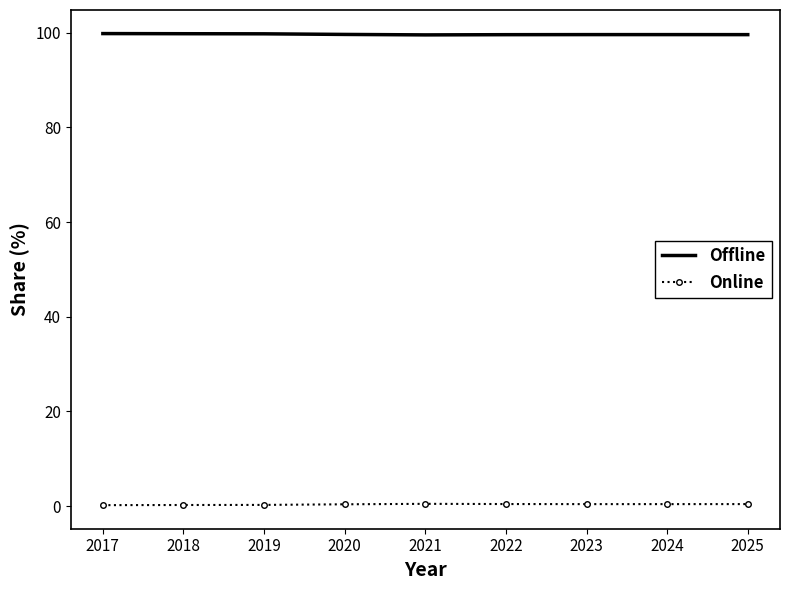

What are all the series names shown in the legend?

Offline, Online